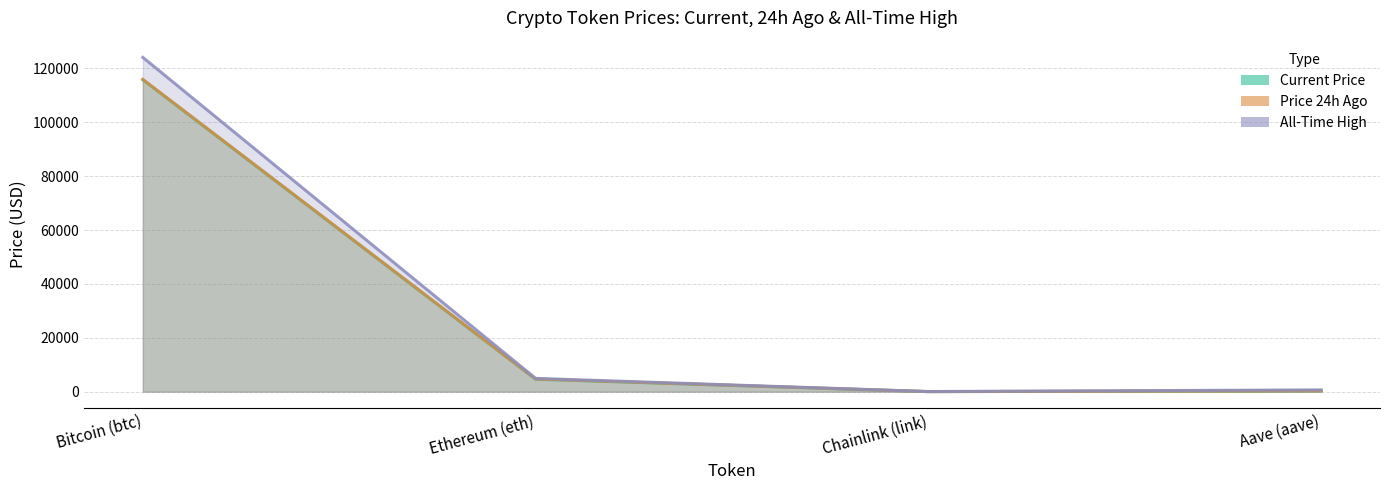

What is the sum of the price values at Bitcoin (btc) and Ethereum (eth)?

120473.7